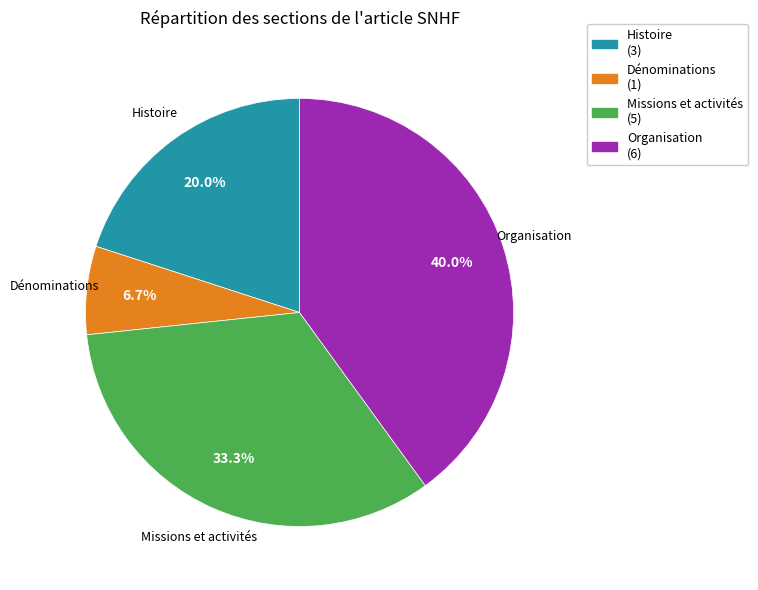

Which category has the smallest portion of the pie?

Dénominations